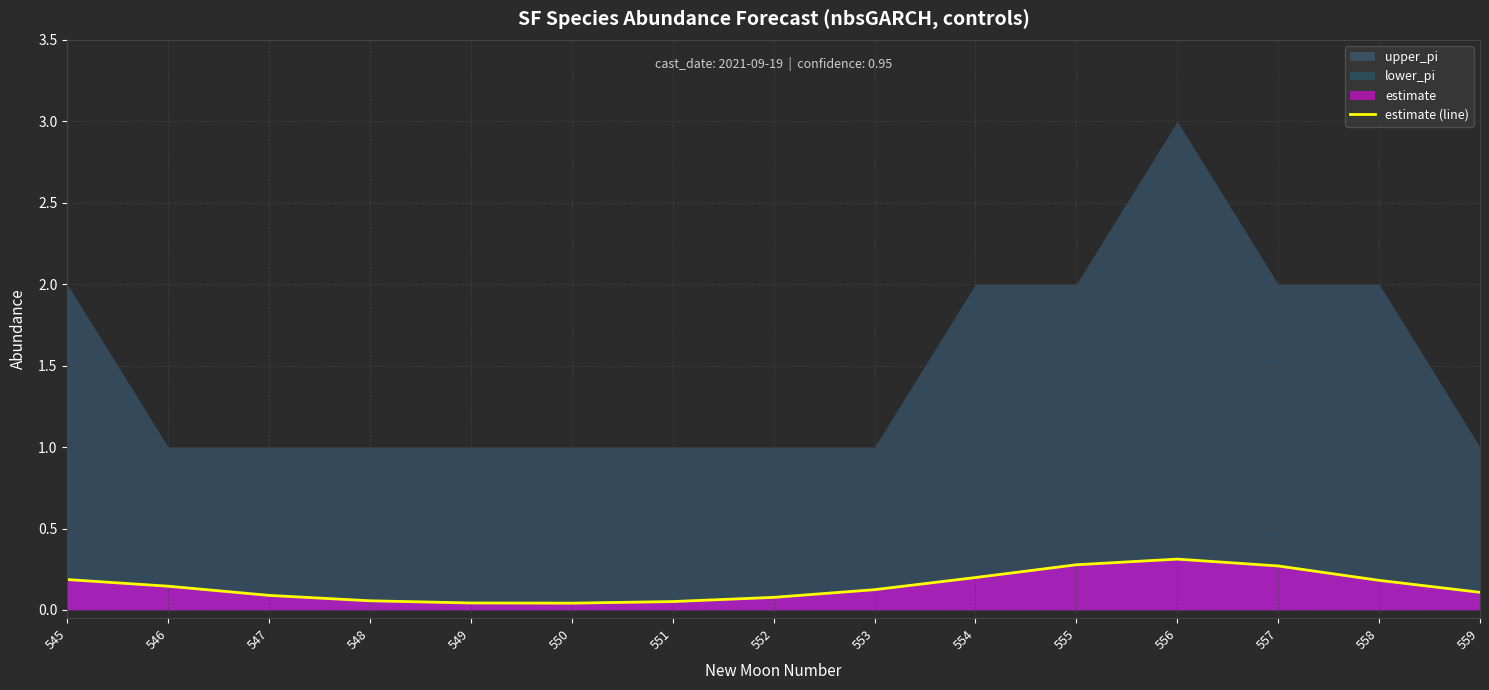

Reading left to right, what are all the values shown in this chart?

0.2	0.1	0.1	0.1	0.0	0.0	0.1	0.1	0.1	0.2	0.3	0.3	0.3	0.2	0.1